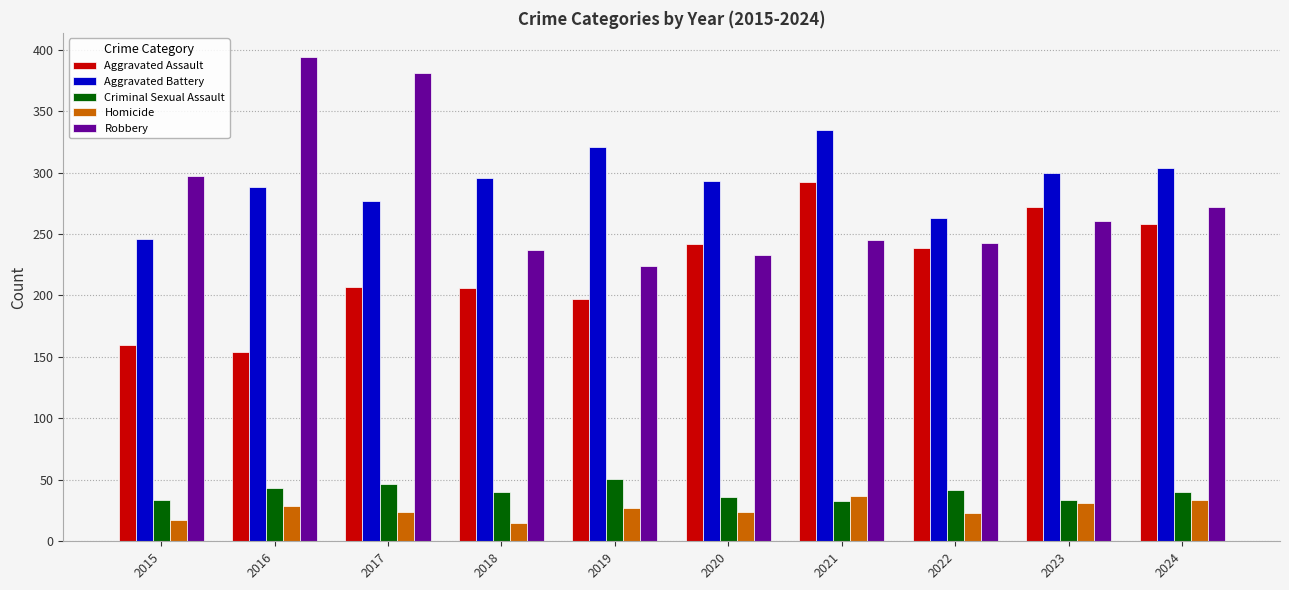

How many distinct data groups are displayed?

5